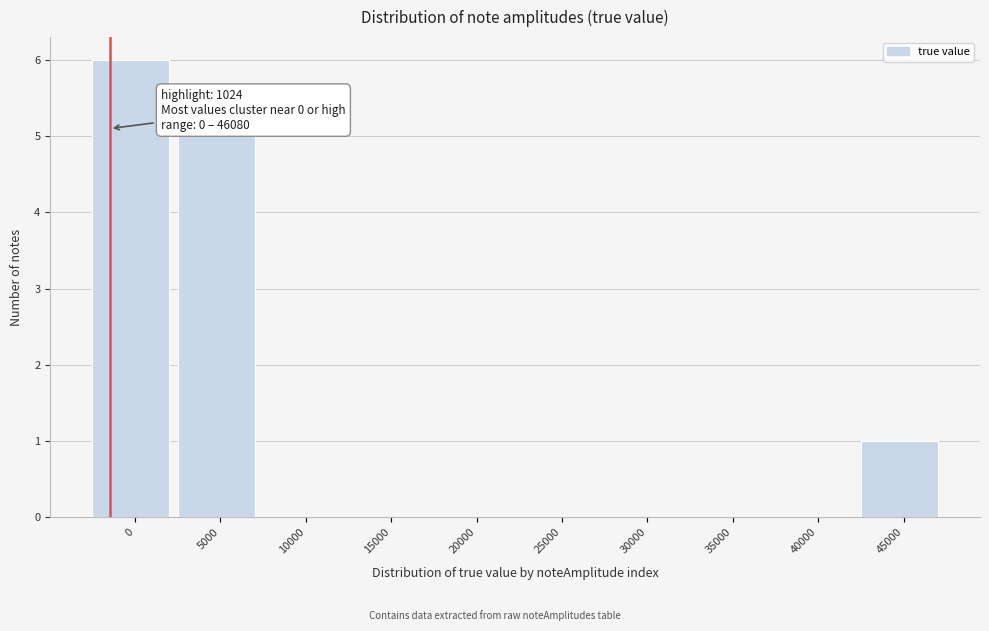

Reading right to left, list all the values displayed in this chart.

45000=1	40000=0	35000=0	30000=0	25000=0	20000=0	15000=0	10000=0	5000=5	0=6